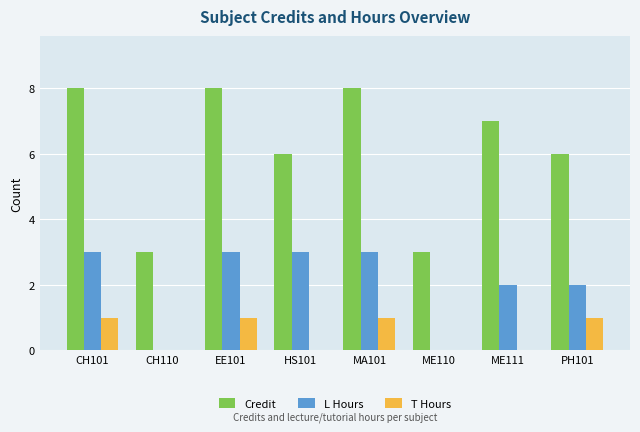

What is the greatest value displayed?

8